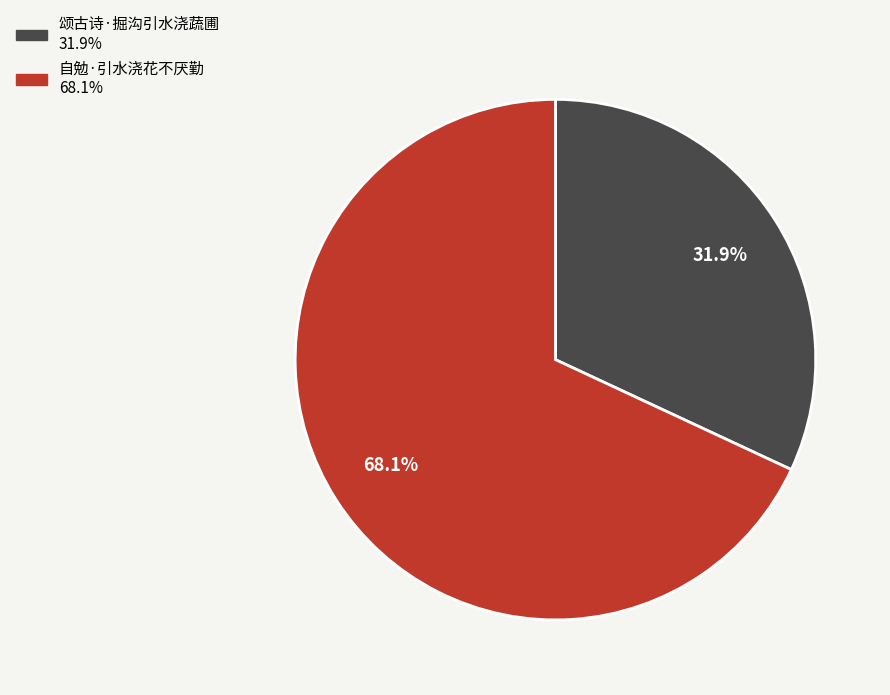

How many slices are in this pie chart?

2